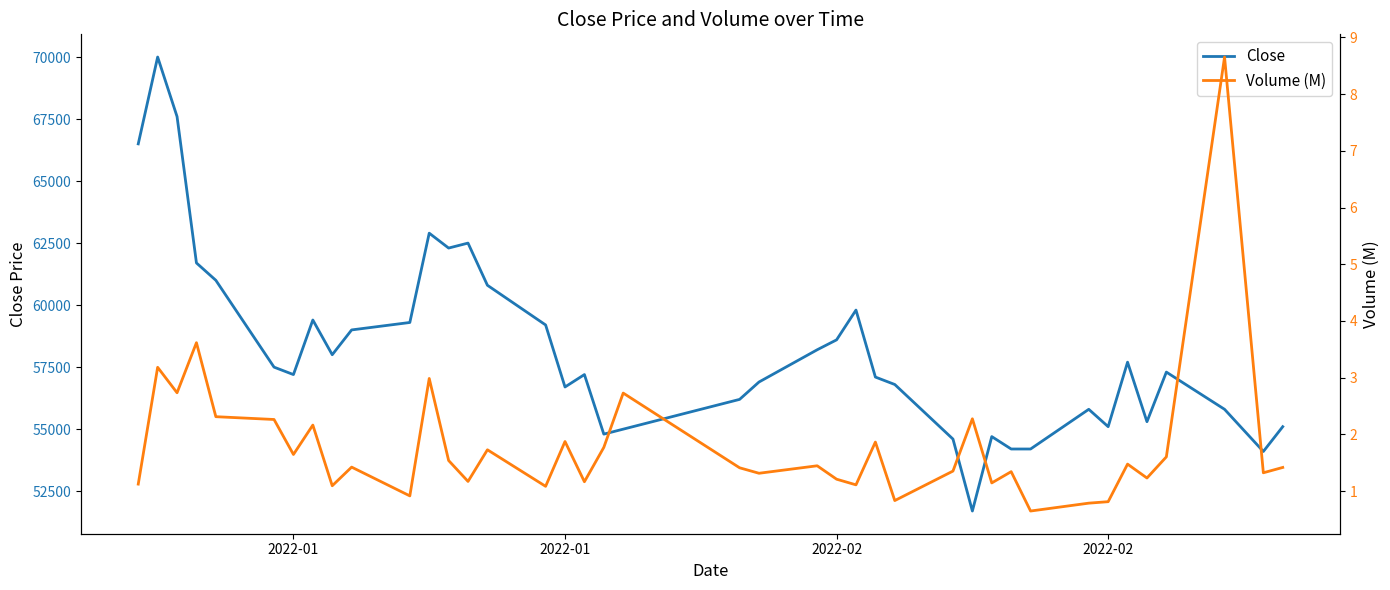

How many series are shown in this chart?

2